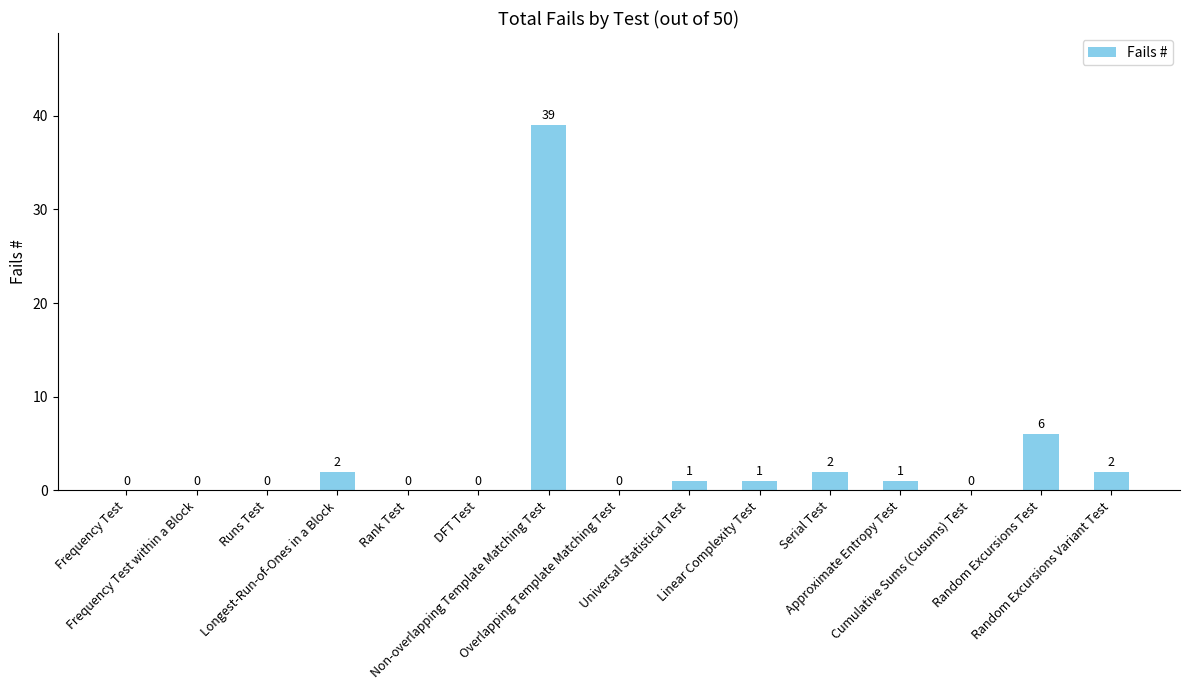

What is the maximum value shown in the chart?

39